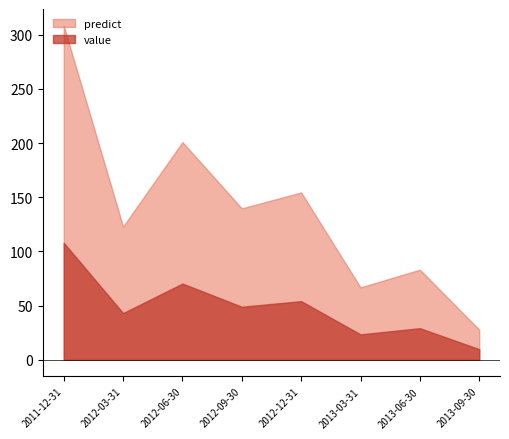

List the series in order of their peak value, highest first.

predict, value